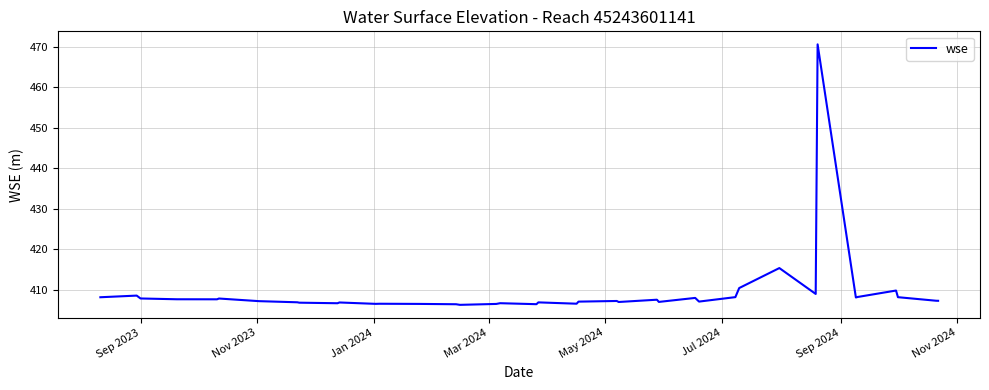

What is the smallest value displayed?

406.3